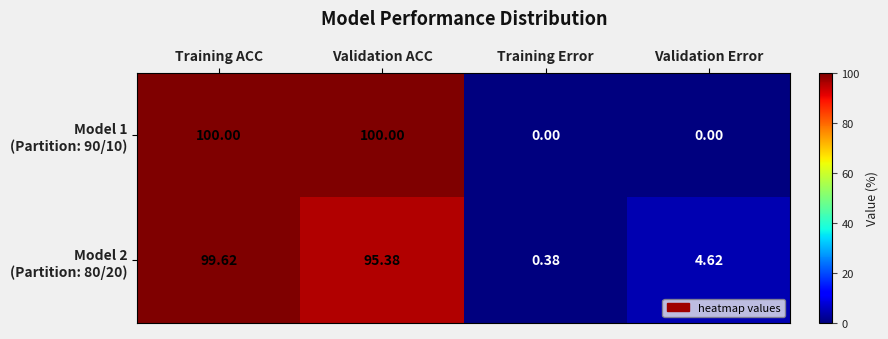

At which category is the sum across all series the highest?

Training ACC